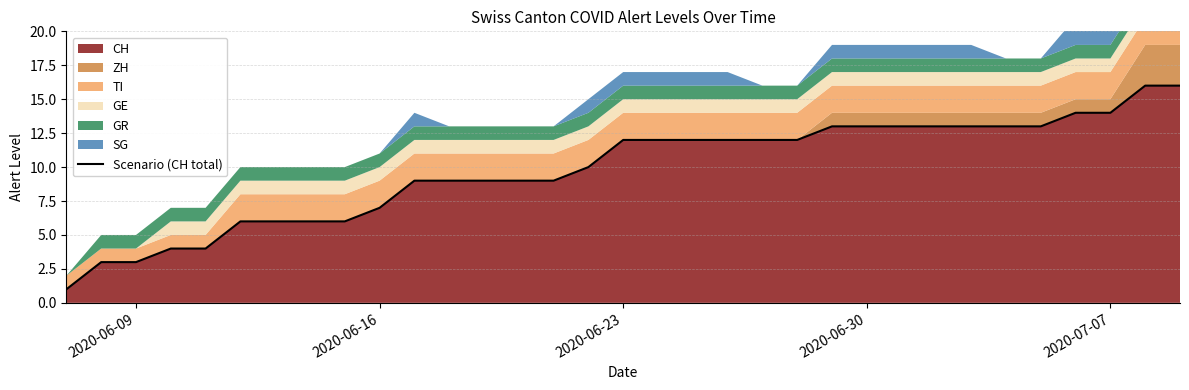

What is the maximum value shown in the chart?

16